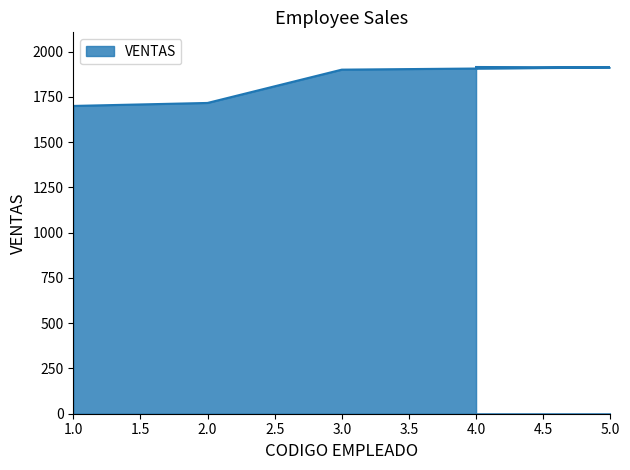

Does the chart display data point markers on the line(s)?

No